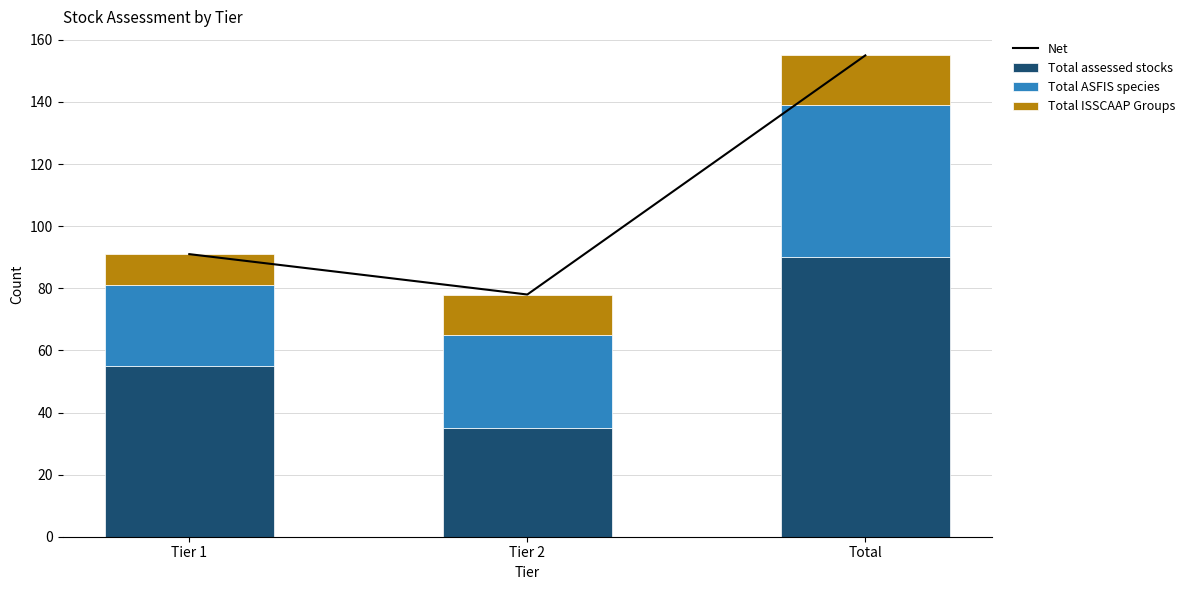

What position from the left is Tier 2?

2